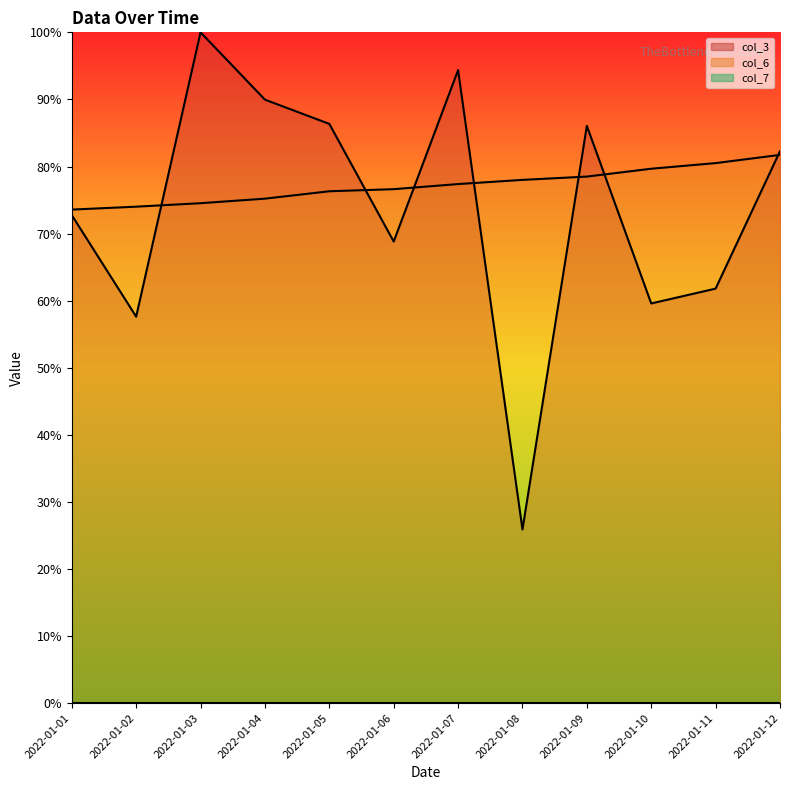

Rank the categories by col_3 line value from highest to lowest.

2022-01-03, 2022-01-07, 2022-01-04, 2022-01-05, 2022-01-09, 2022-01-12, 2022-01-01, 2022-01-06, 2022-01-11, 2022-01-10, 2022-01-02, 2022-01-08